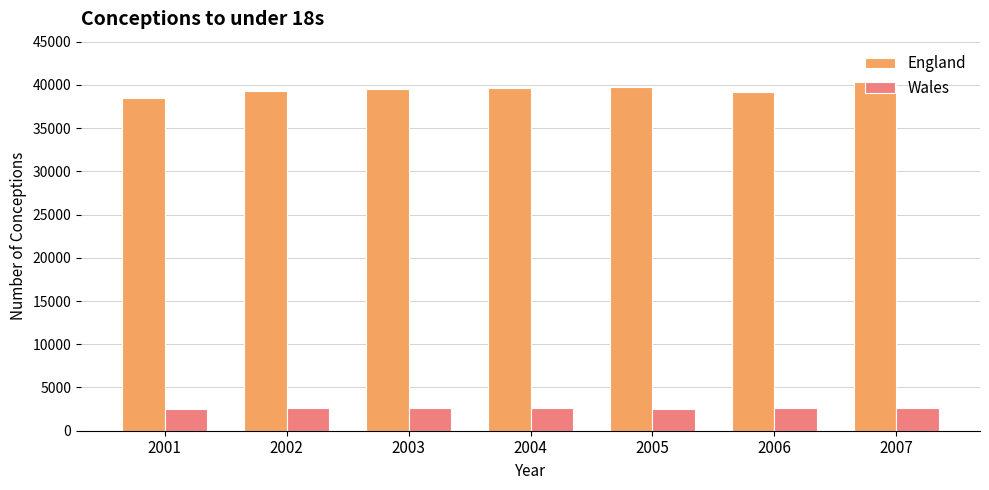

The value of Wales at 2003 is 2609. True or false?

True